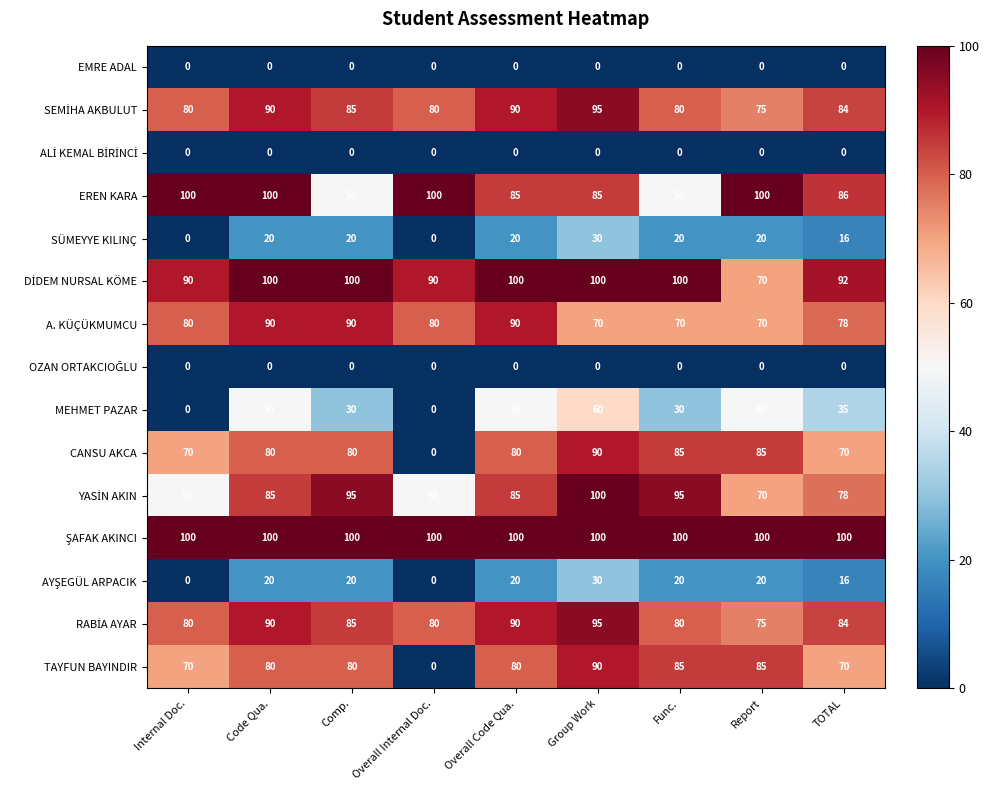

What is the total value across all series at Comp.?

835